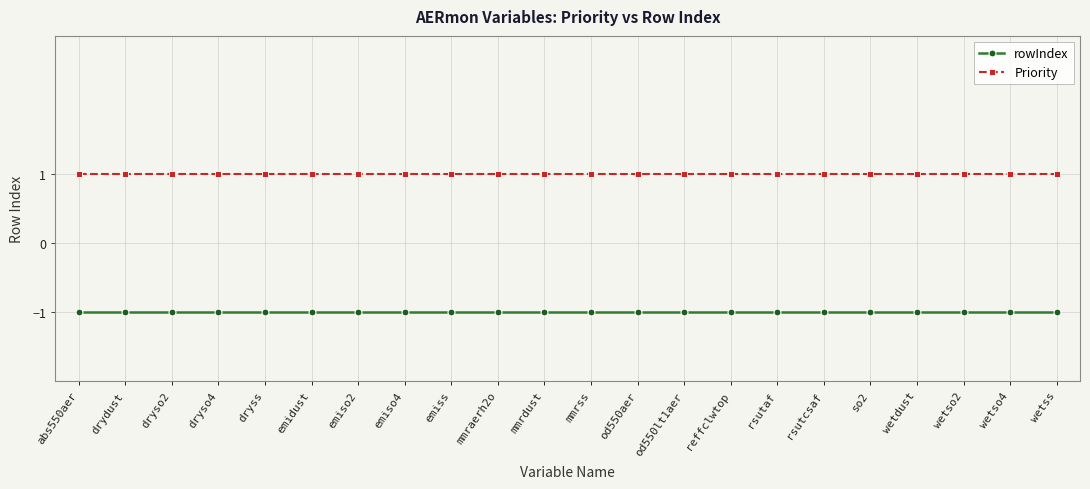

List the series in order of their peak value, highest first.

Priority, rowIndex